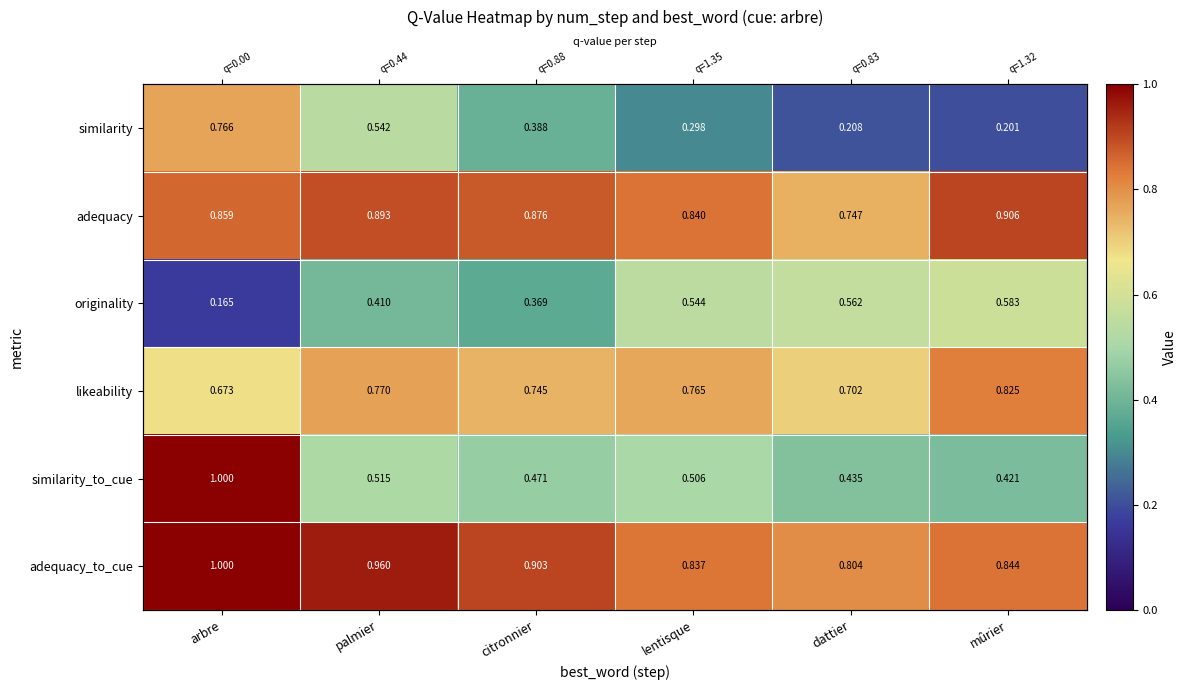

The value of adequacy at mûrier is 0.9. True or false?

True